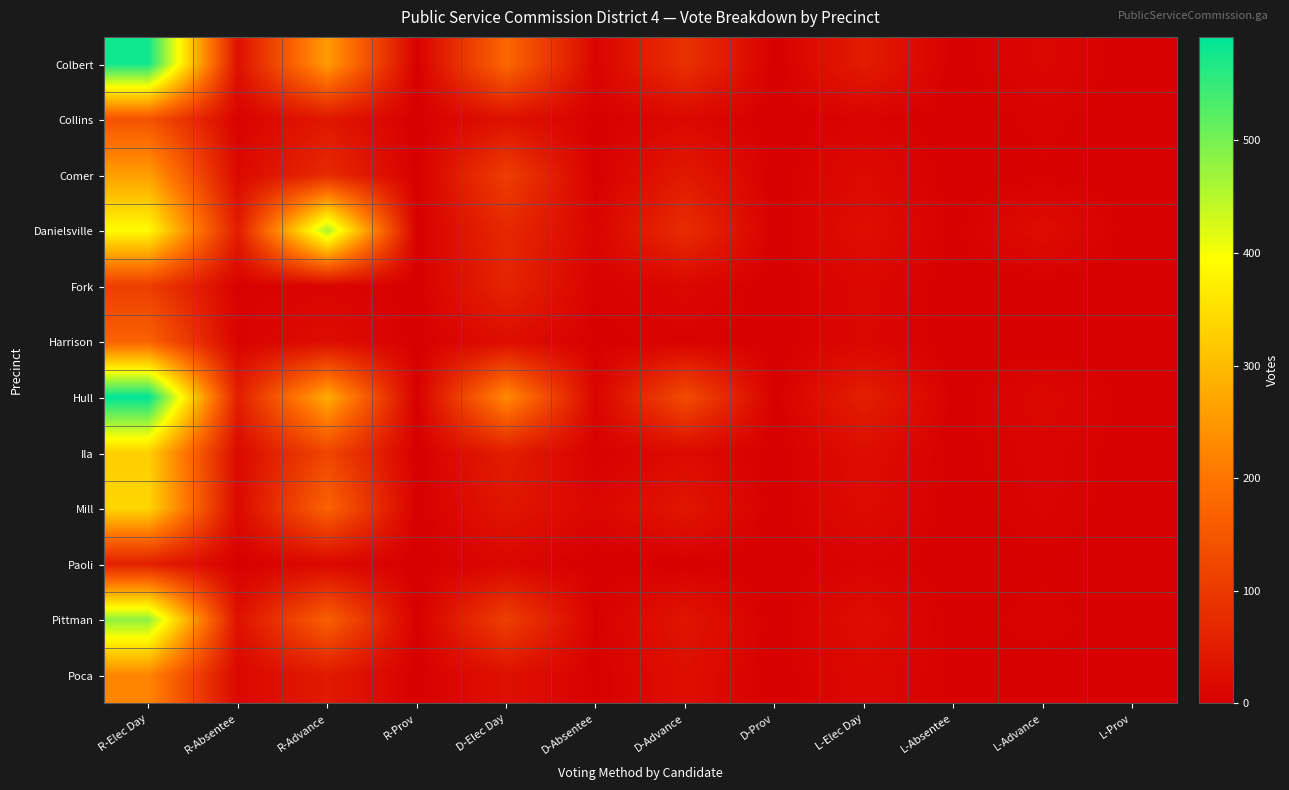

How many data points does each series have?

12